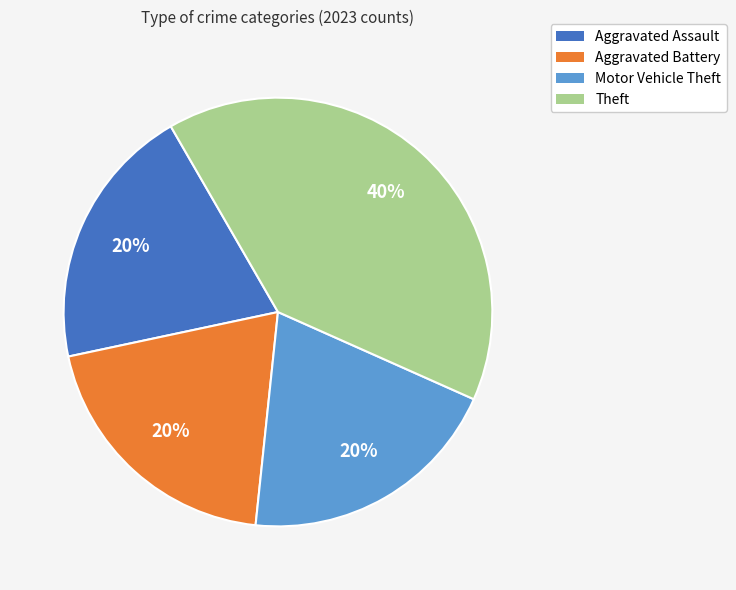

To the nearest percent, what is the average slice percentage?

25%